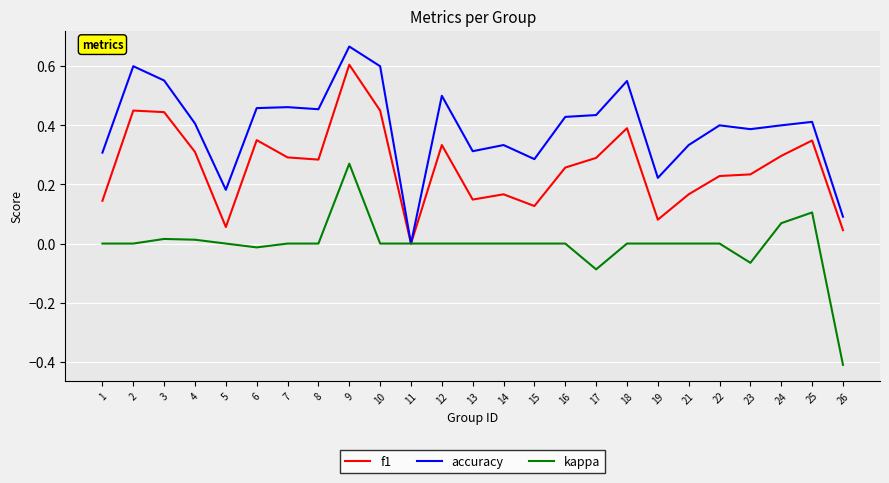

Which series has the largest total across all categories?

accuracy